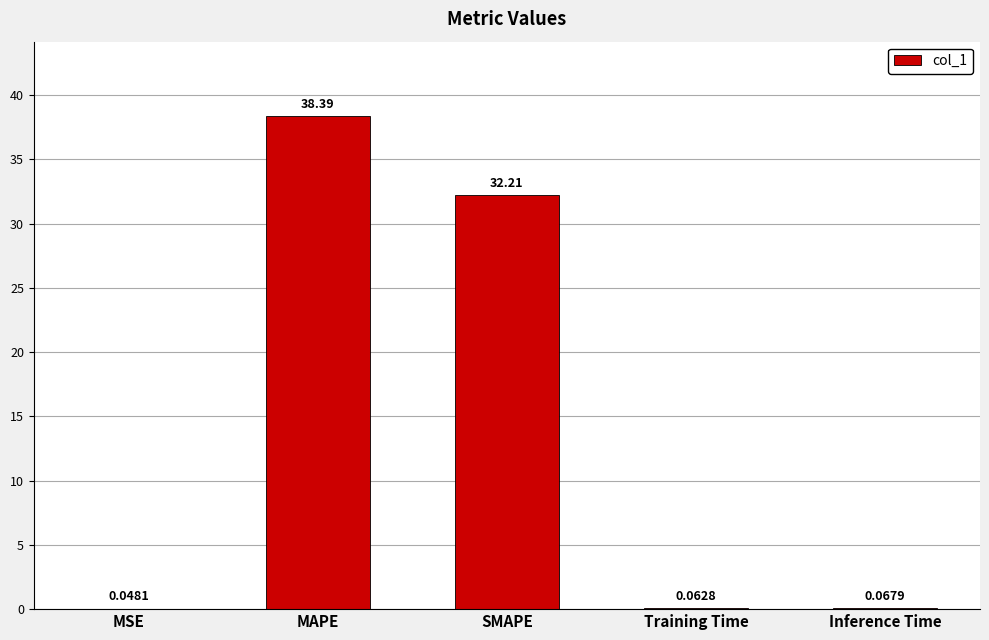

At which category does the chart reach its peak across all series?

MAPE